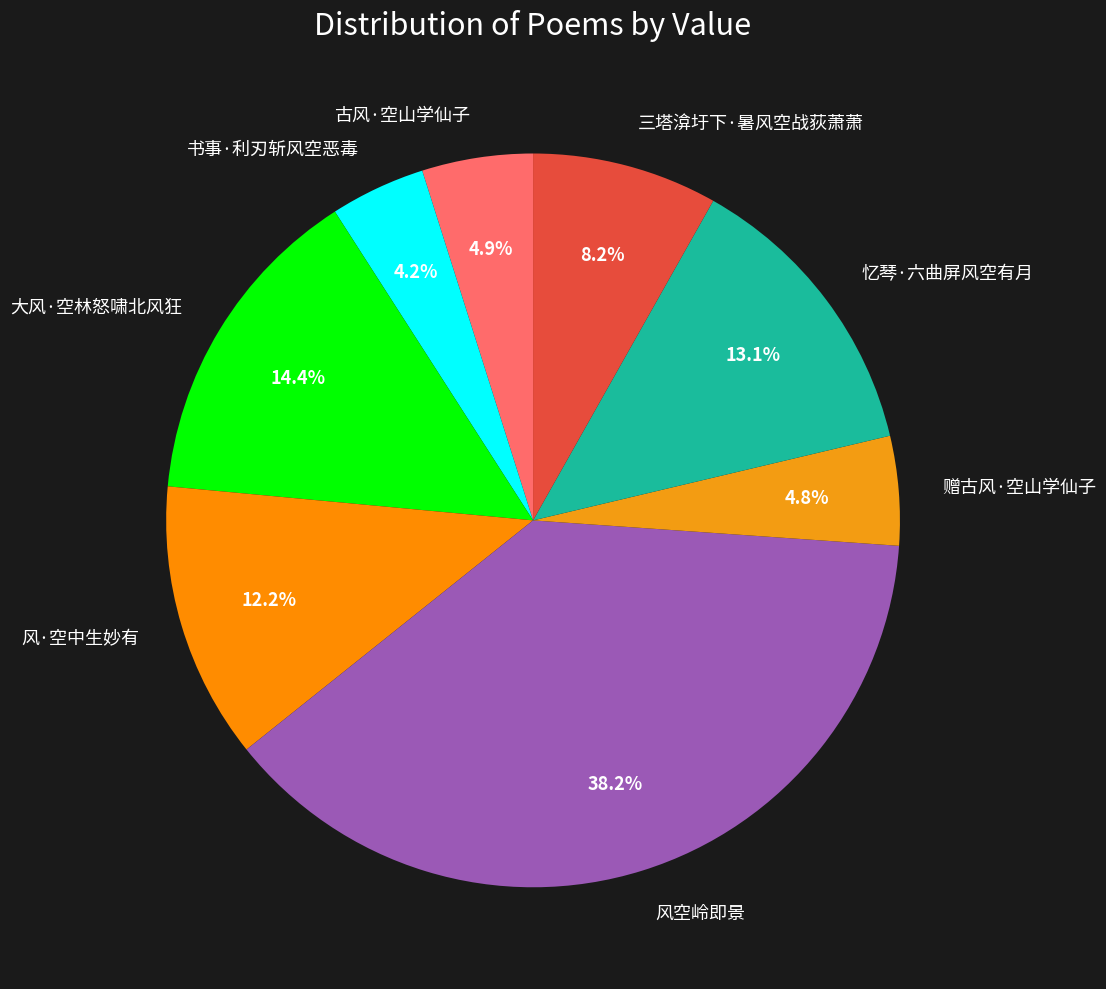

Combined, do 赠古风·空山学仙子 and 大风·空林怒啸北风狂 account for over 50%?

No